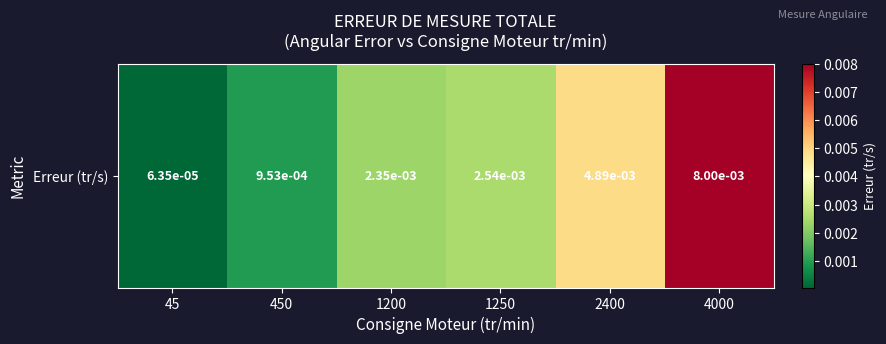

Is it true that the value at 4000 is 0.0?

False